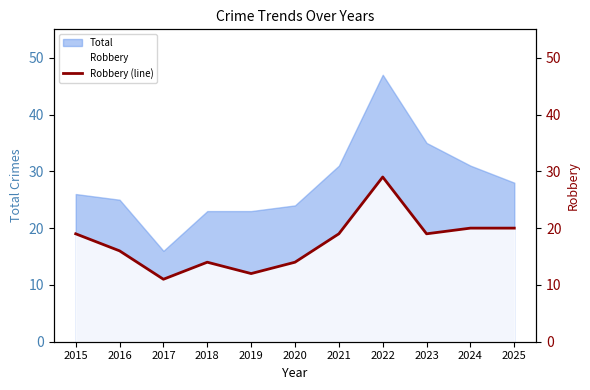

At which label does Total reach its minimum?

2017